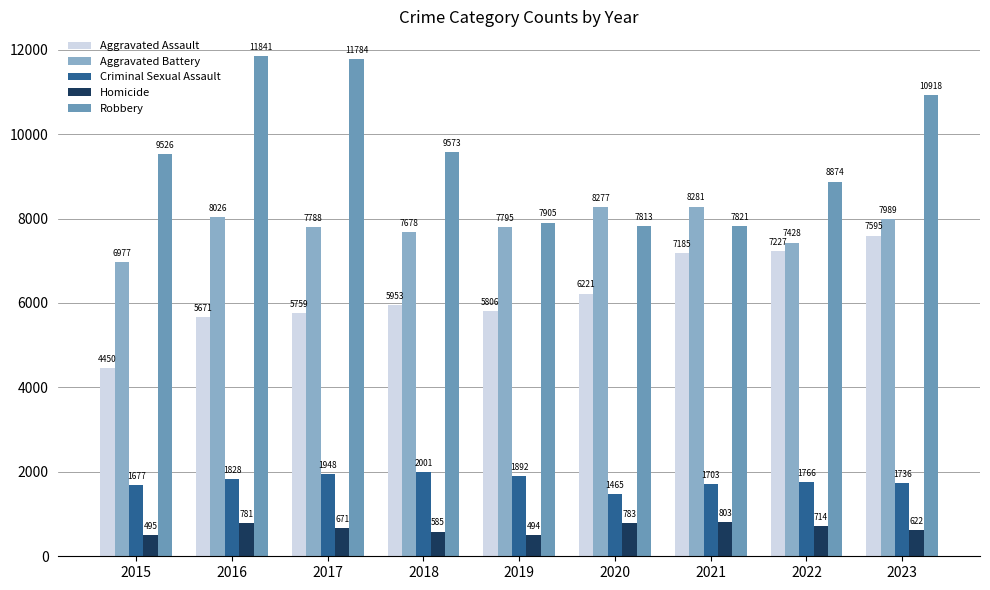

How many bars are there in each group?

5